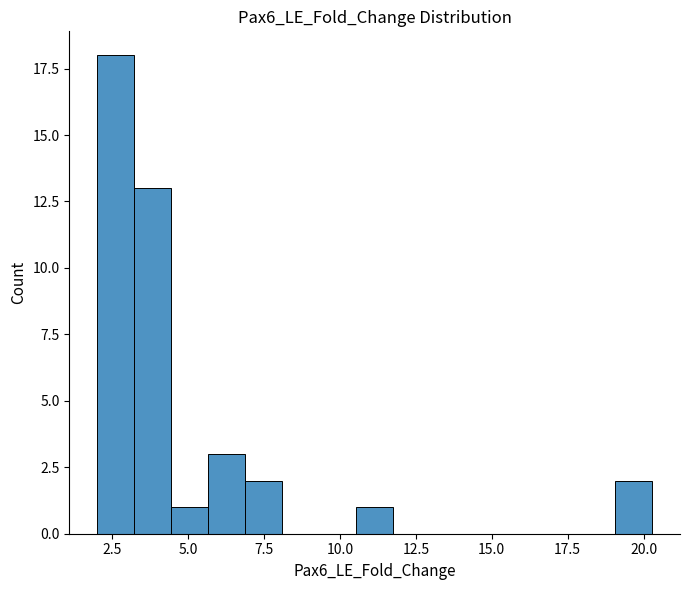

Around what value on the x-axis is the tallest bar? Give the approximate position of its centre, as read against the axis.

2.5